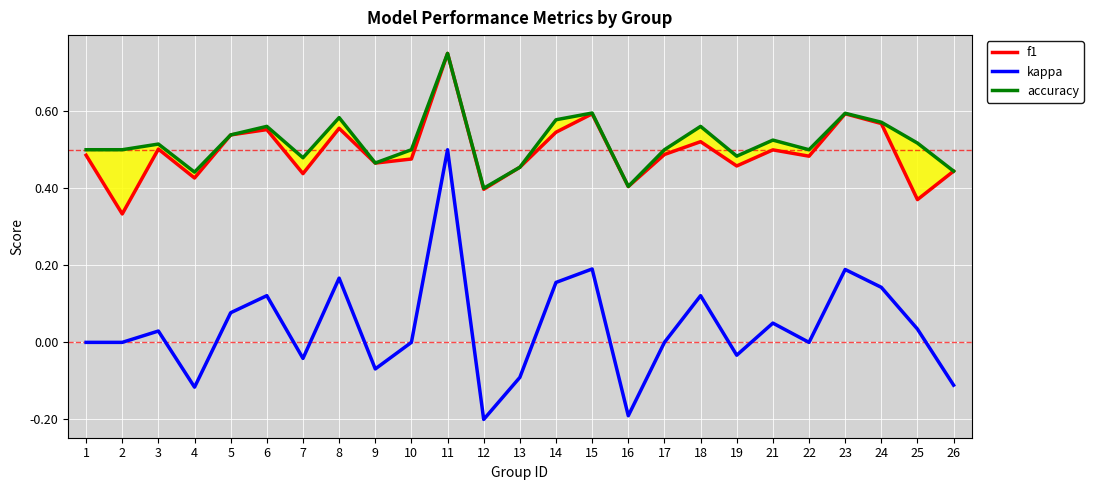

True or false: kappa and f1 intersect in this chart.

False